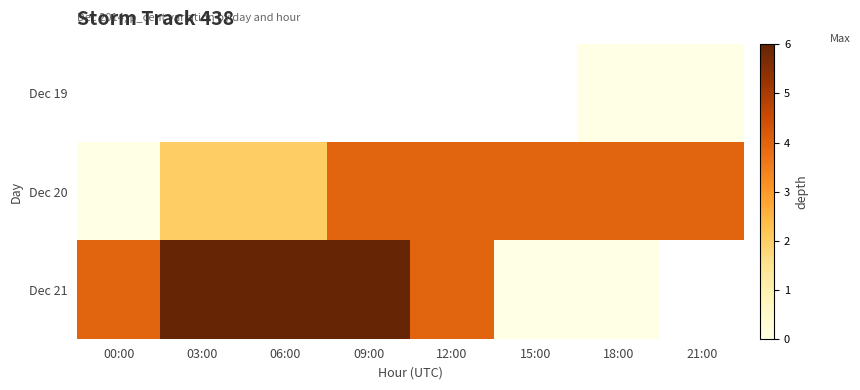

Which series has the largest range (max minus min)?

Dec 21